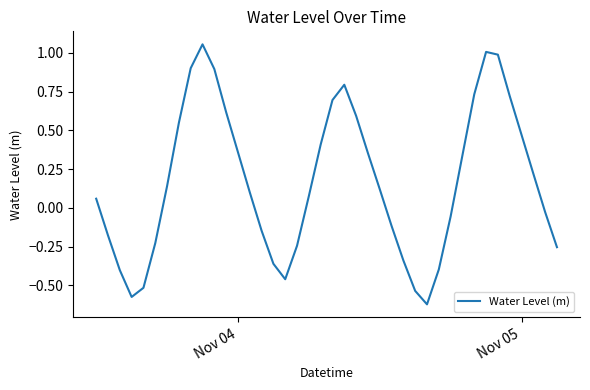

How many lines are shown in the chart?

1